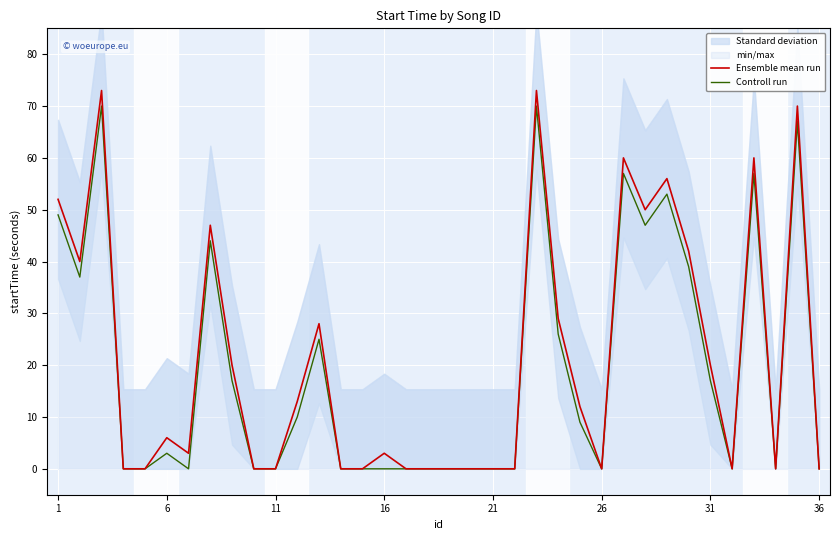

True or false: Controll run has more than 0 interior local peaks.

True